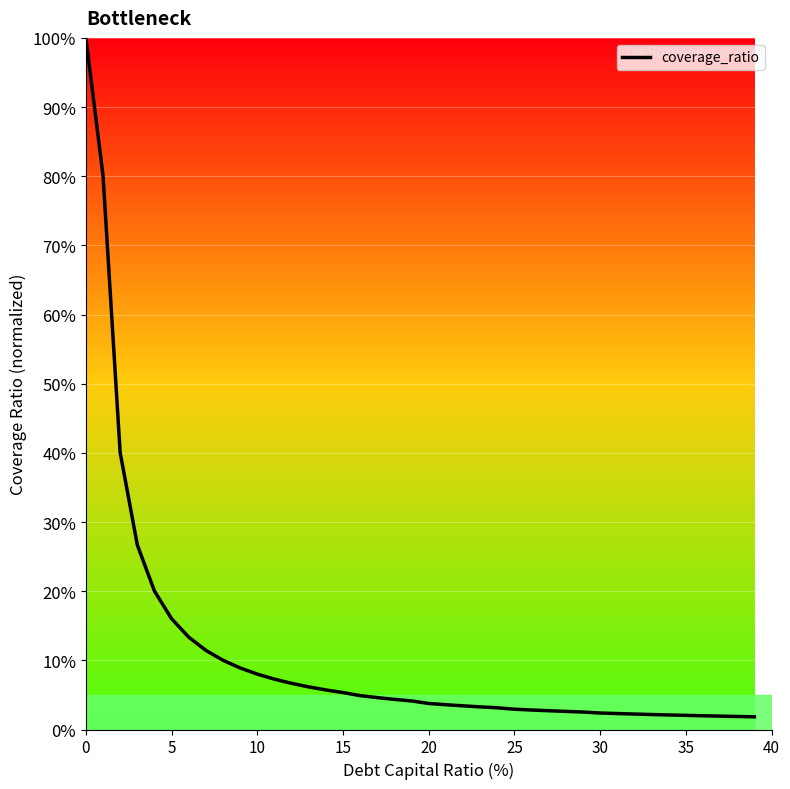

What is the greatest value displayed?

100.0